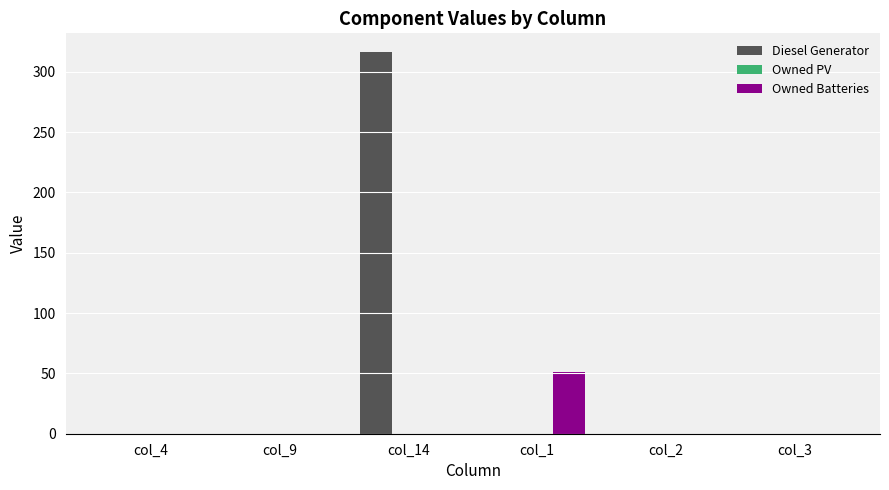

What is the highest value of the Diesel Generator series?

316